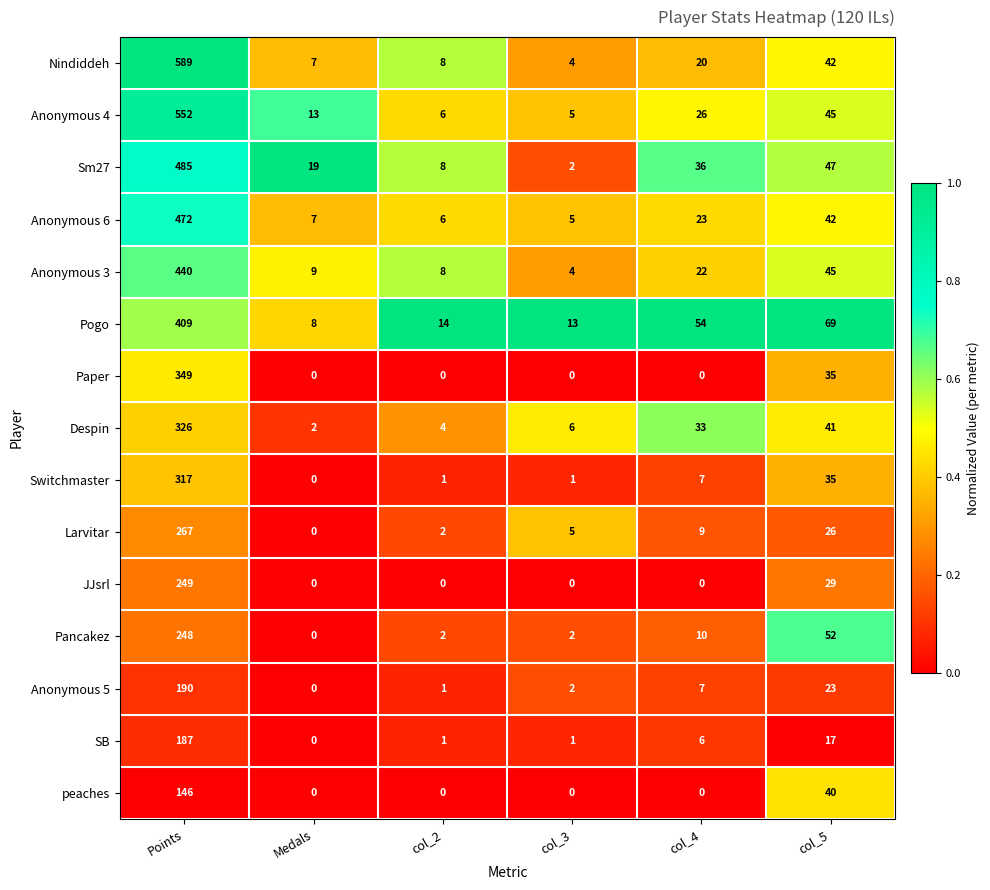

List the series in order of their peak value, highest first.

Nindiddeh, Anonymous 4, Sm27, Anonymous 6, Anonymous 3, Pogo, Paper, Despin, Switchmaster, Larvitar, JJsrl, Pancakez, Anonymous 5, SB, peaches